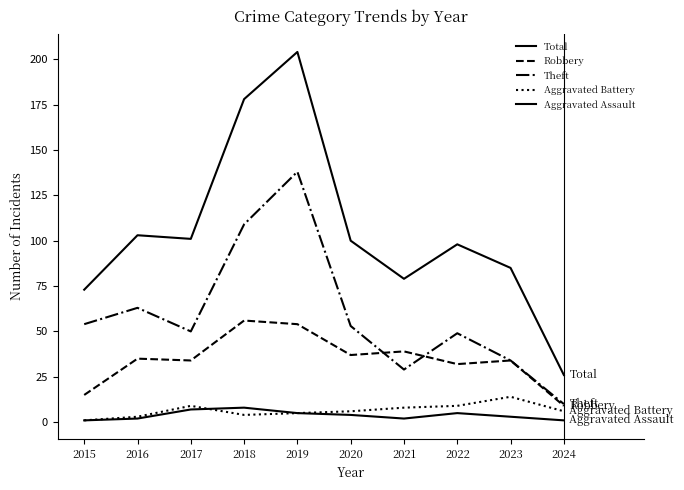

The Theft series shows 30 at 2016. True or false?

False